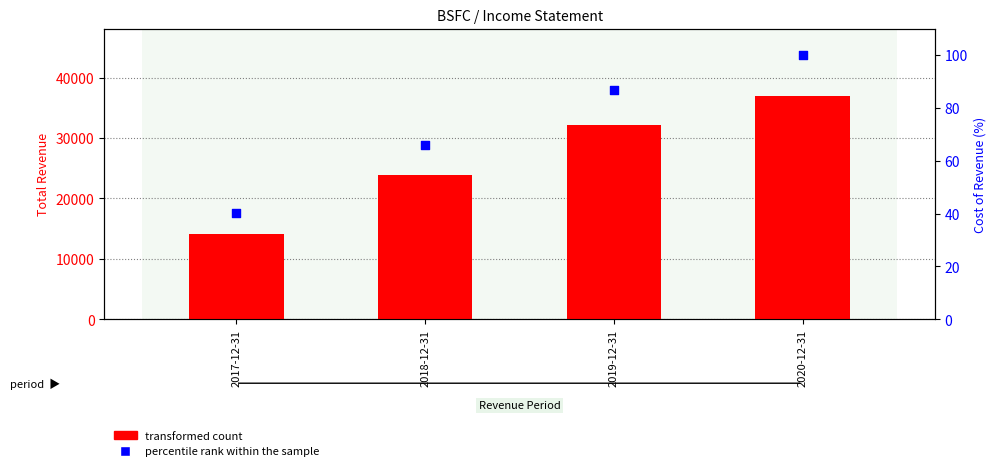

Which series has the widest spread of Y values?

transformed count